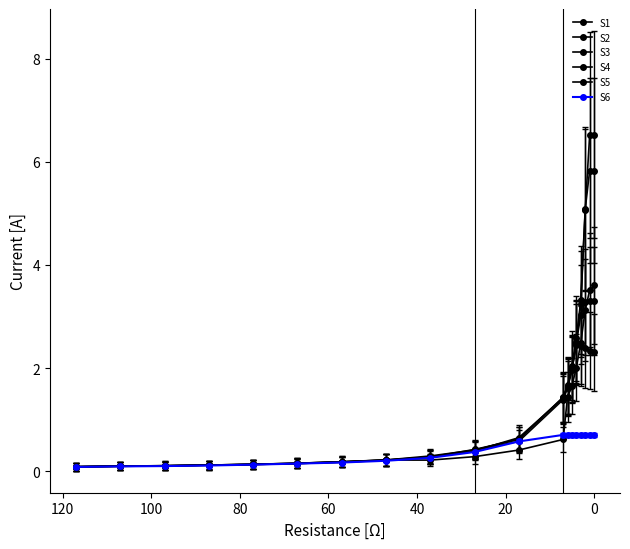

How many series are shown in this chart?

6